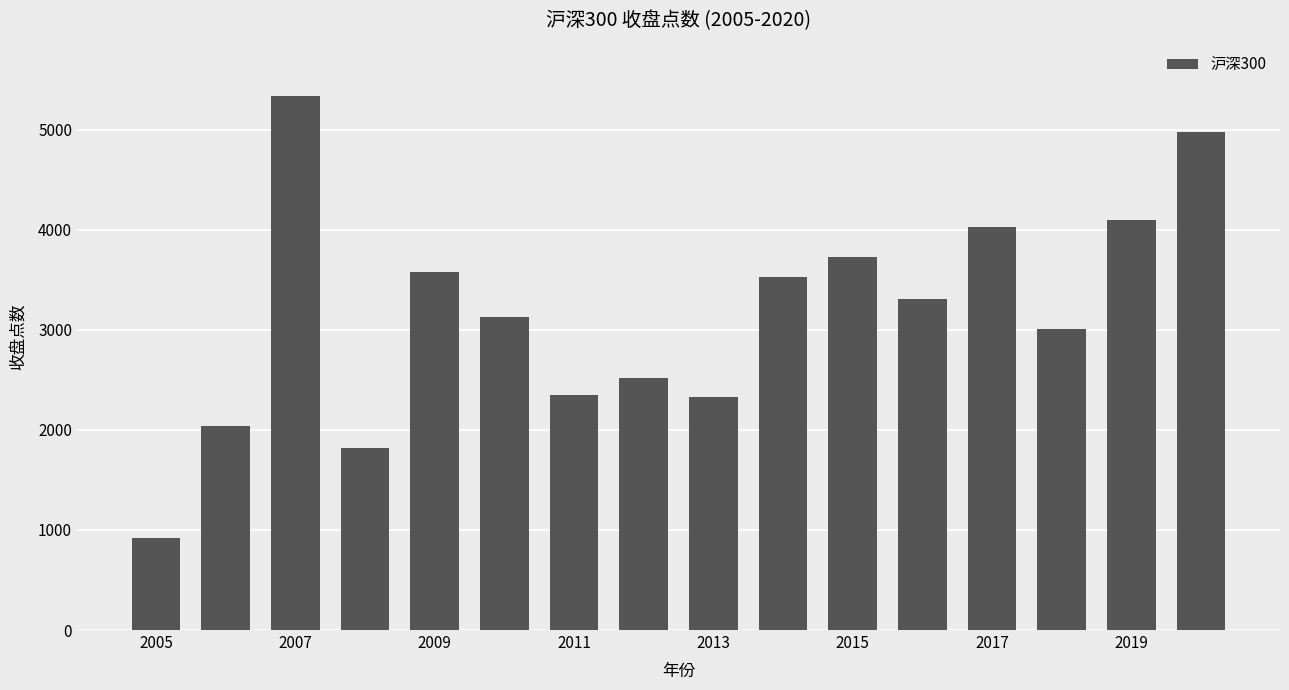

What is the value of the 11th bar from the left?

3731